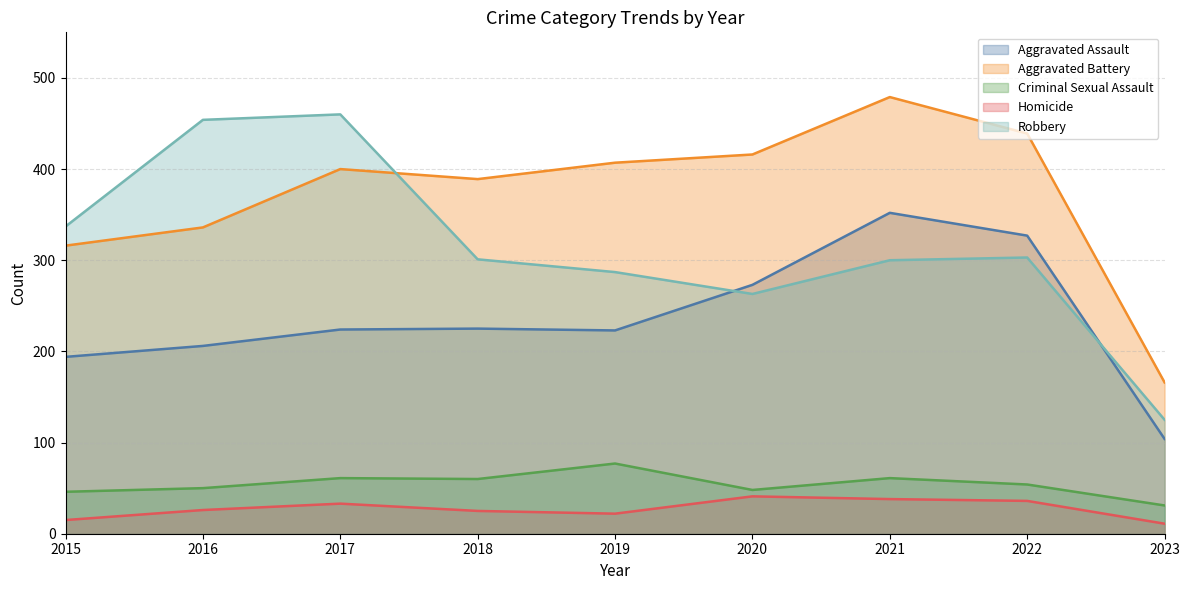

How many times do Aggravated Assault and Robbery cross each other?

2